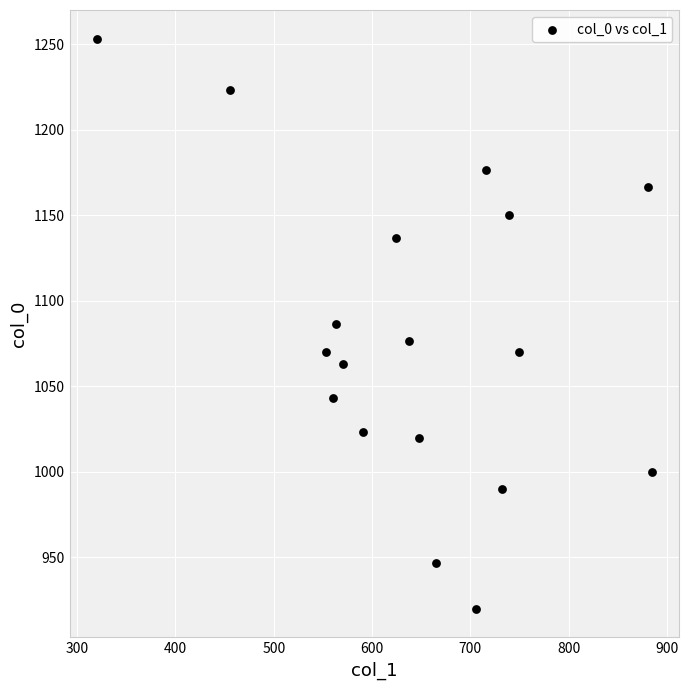

What is the range of Y values (max minus min)?

333.3